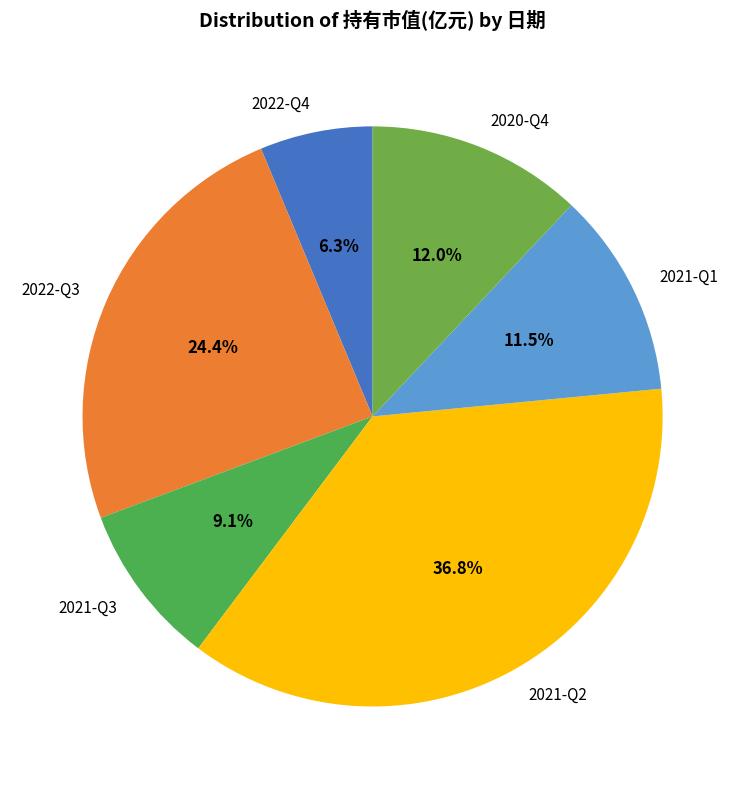

Does 2021-Q1 represent more than half of the total?

No